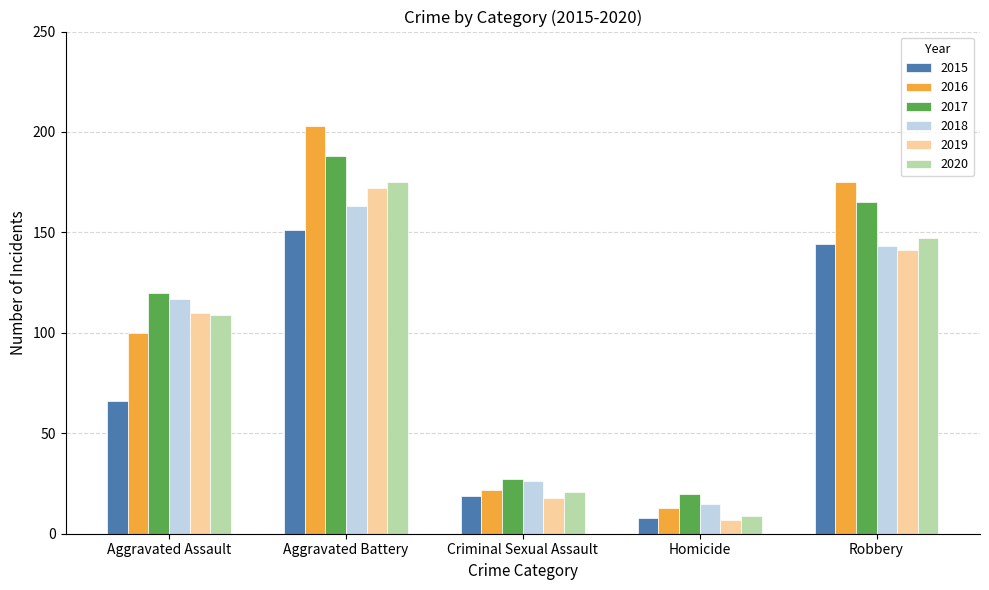

Is it true that 2018 equals 143 at Robbery?

True